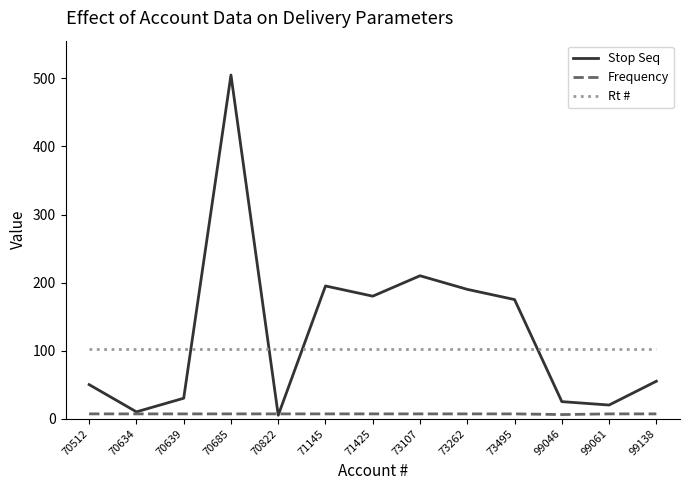

What is the difference between the maximum and minimum values in the Frequency series?

1